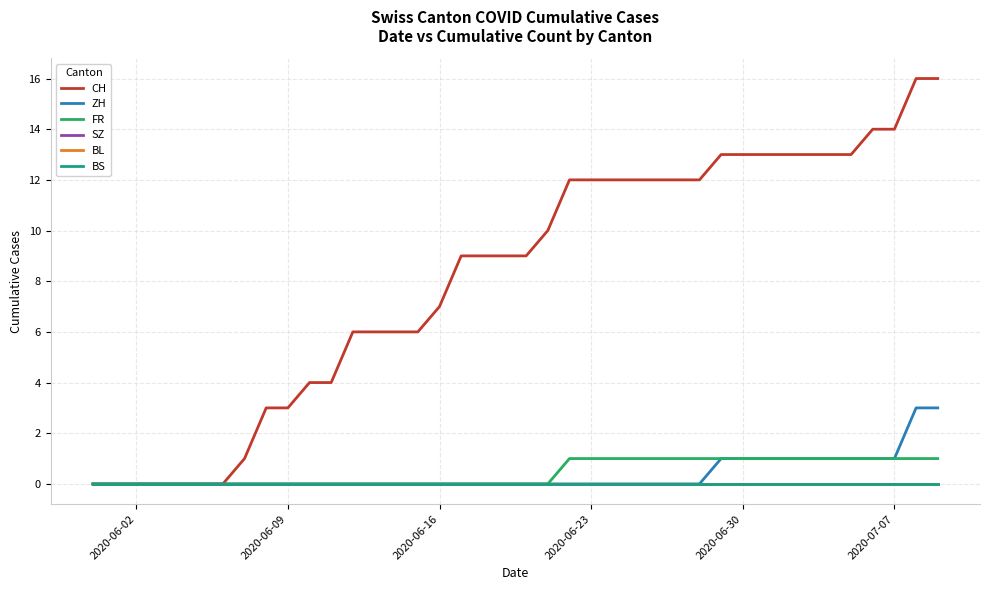

At how many categories does at least one series exceed 2?

32